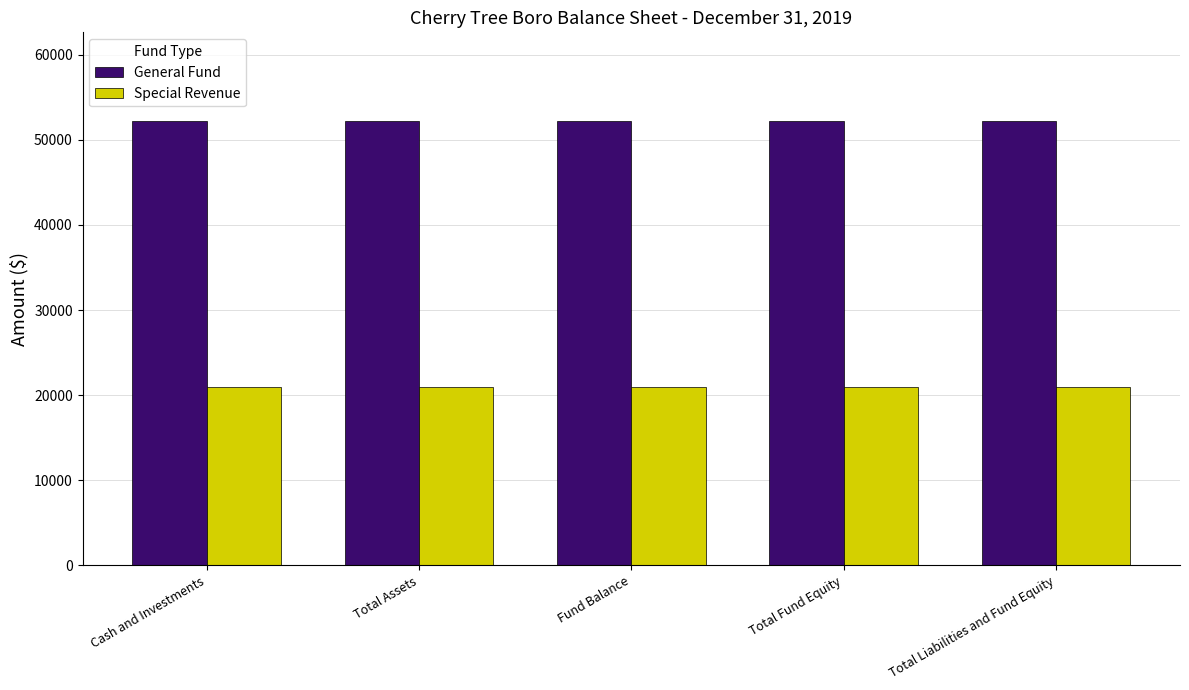

What position from the right is Total Fund Equity?

2